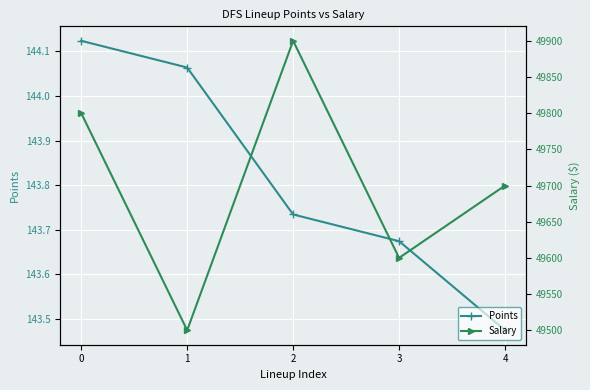

In Salary, how many points are lower than both neighbors (excluding endpoints)?

2